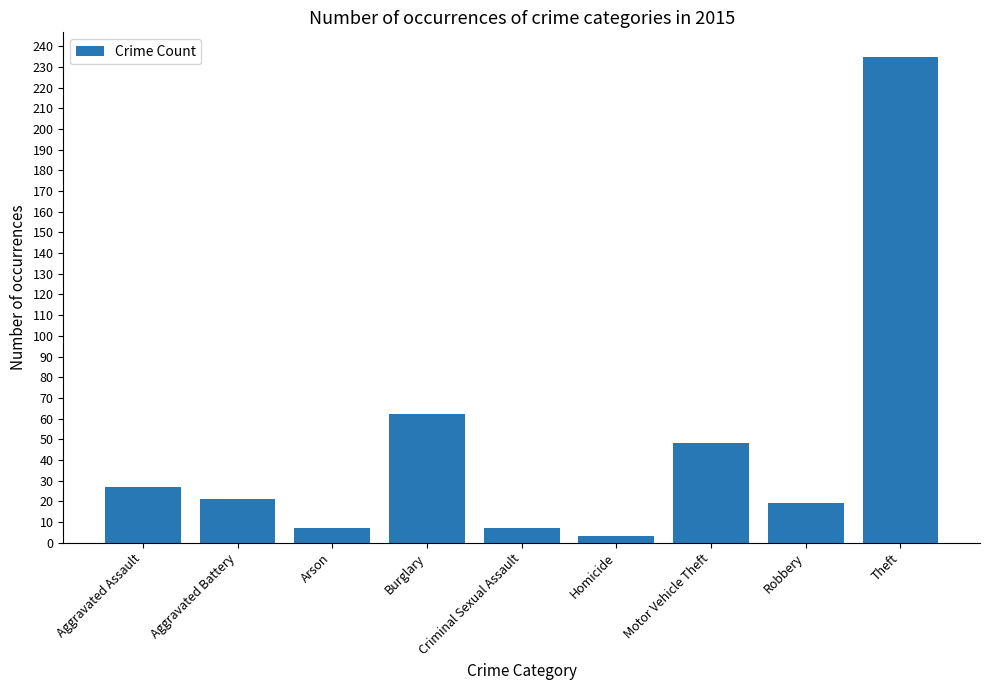

What position from the right is Aggravated Battery?

8